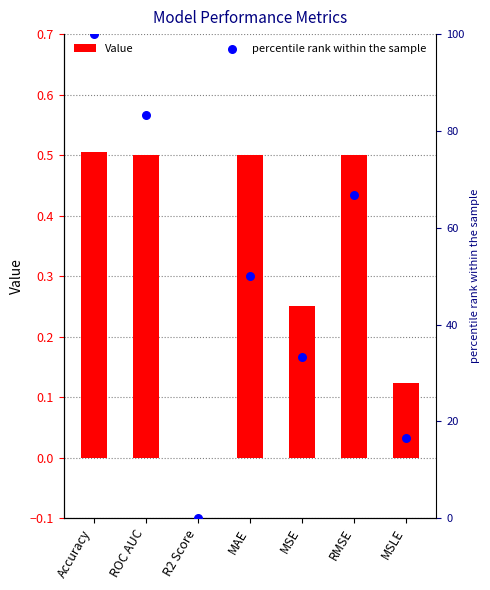

Which series has the widest spread of Y values?

percentile rank within the sample